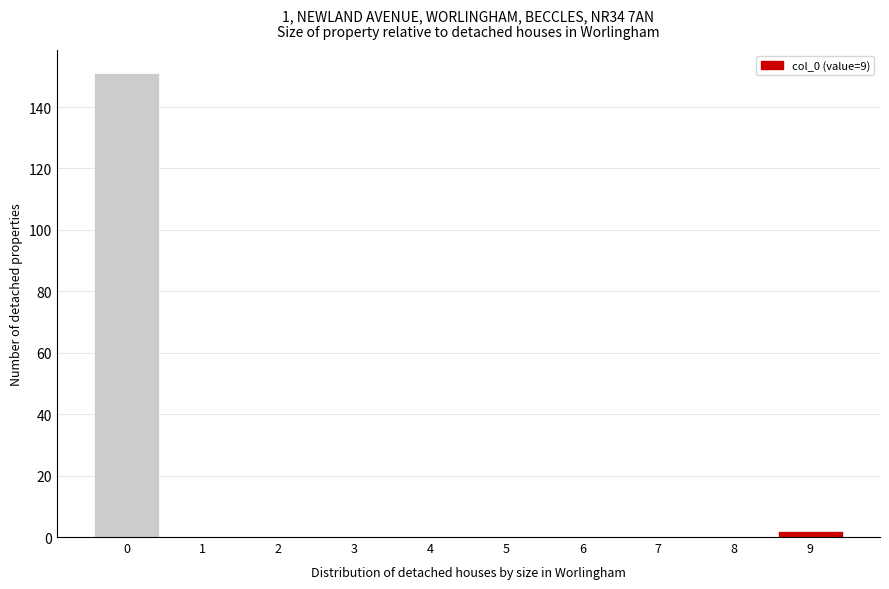

Reading left to right, extract all data points from this chart.

0=151	1=0	2=0	3=0	4=0	5=0	6=0	7=0	8=0	9=2